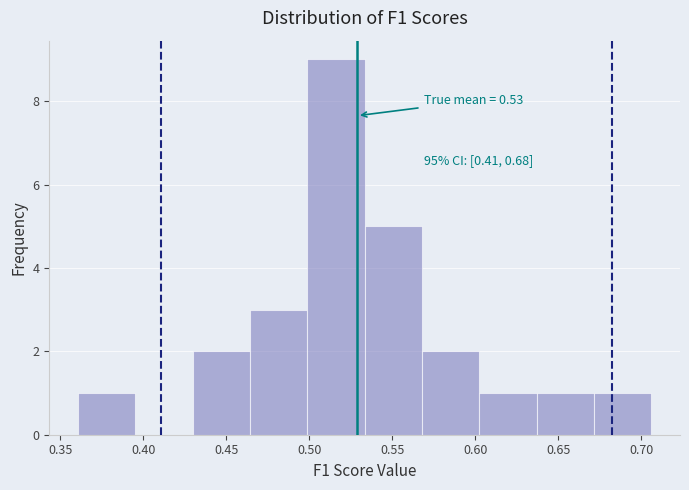

Over which range of the x-axis is the bar tallest?

0.500 to 0.535